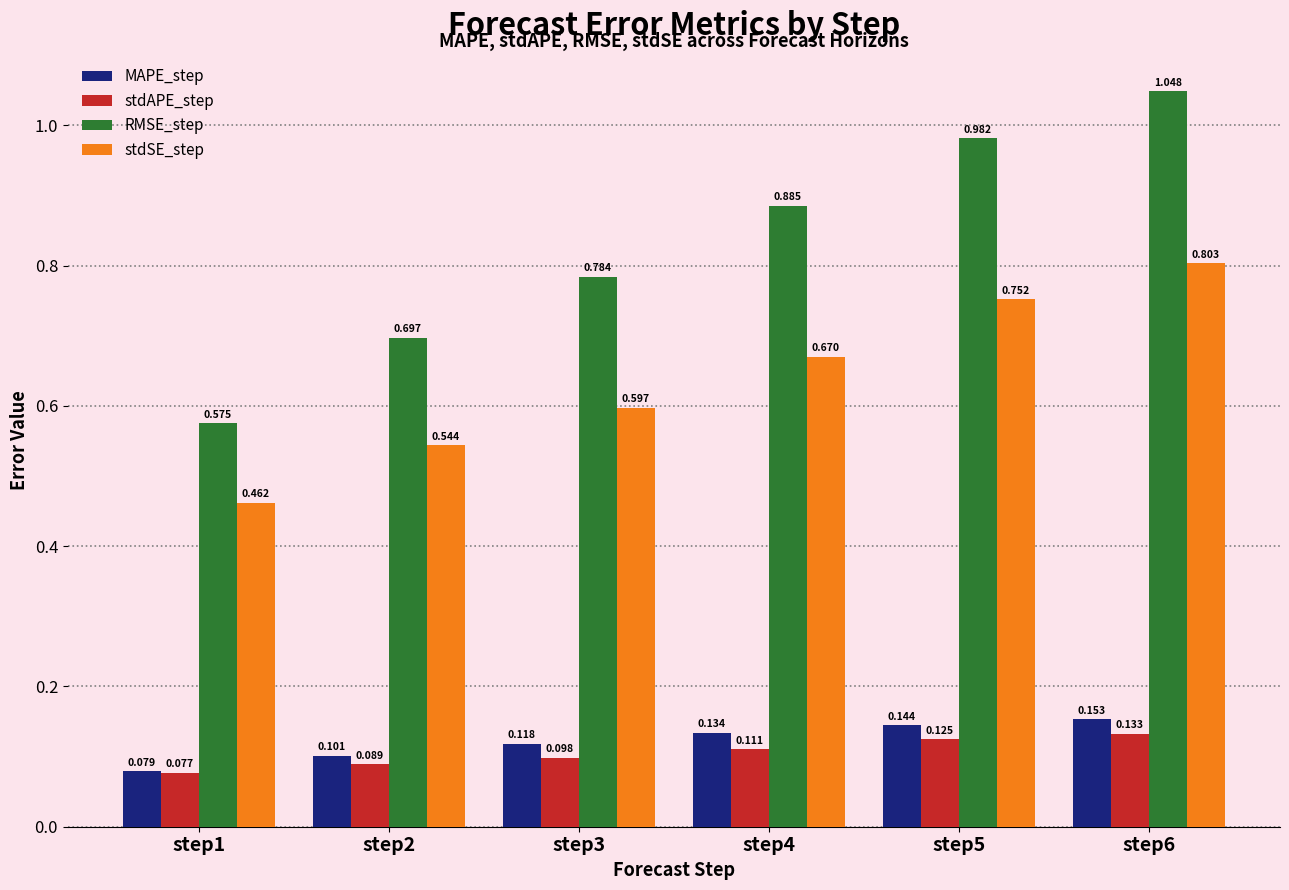

At how many categories does at least one series exceed 0?

6